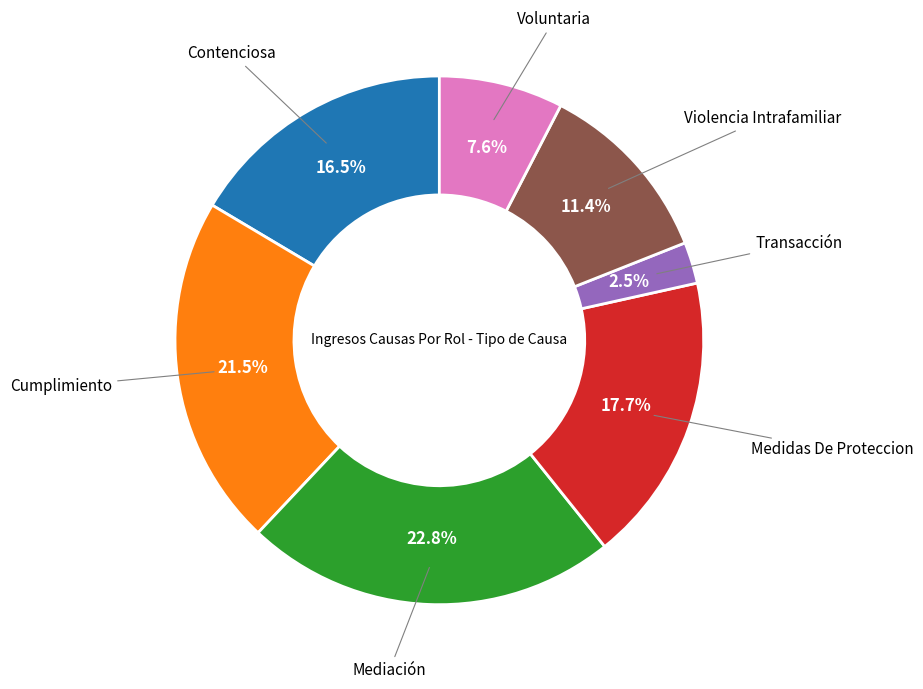

Does any single category account for the majority?

No